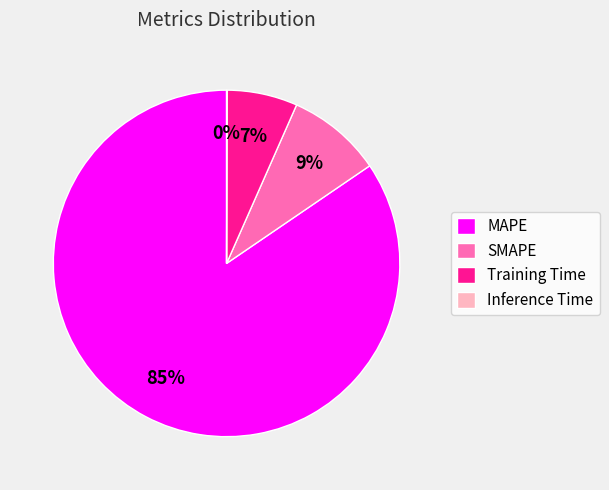

What is the majority slice?

MAPE